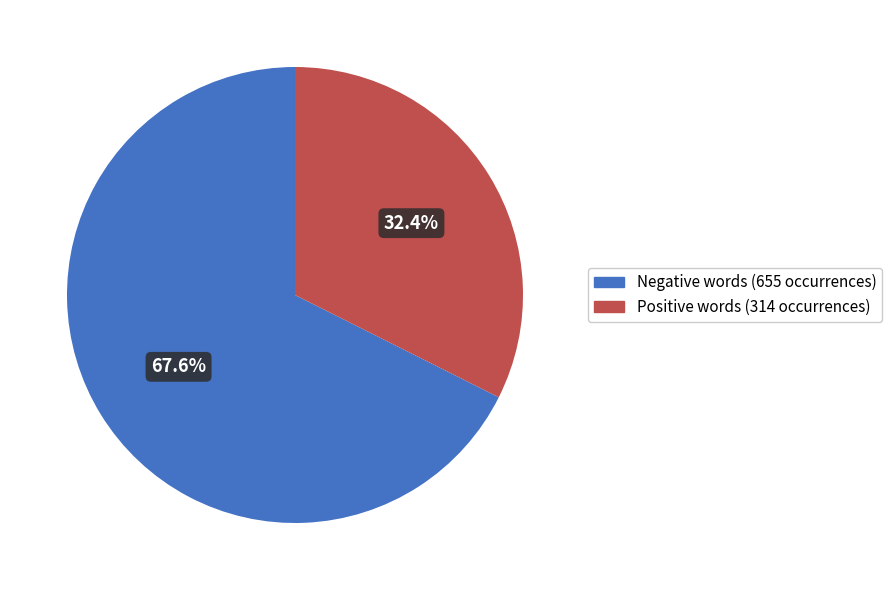

Is there a majority slice in this chart?

Yes